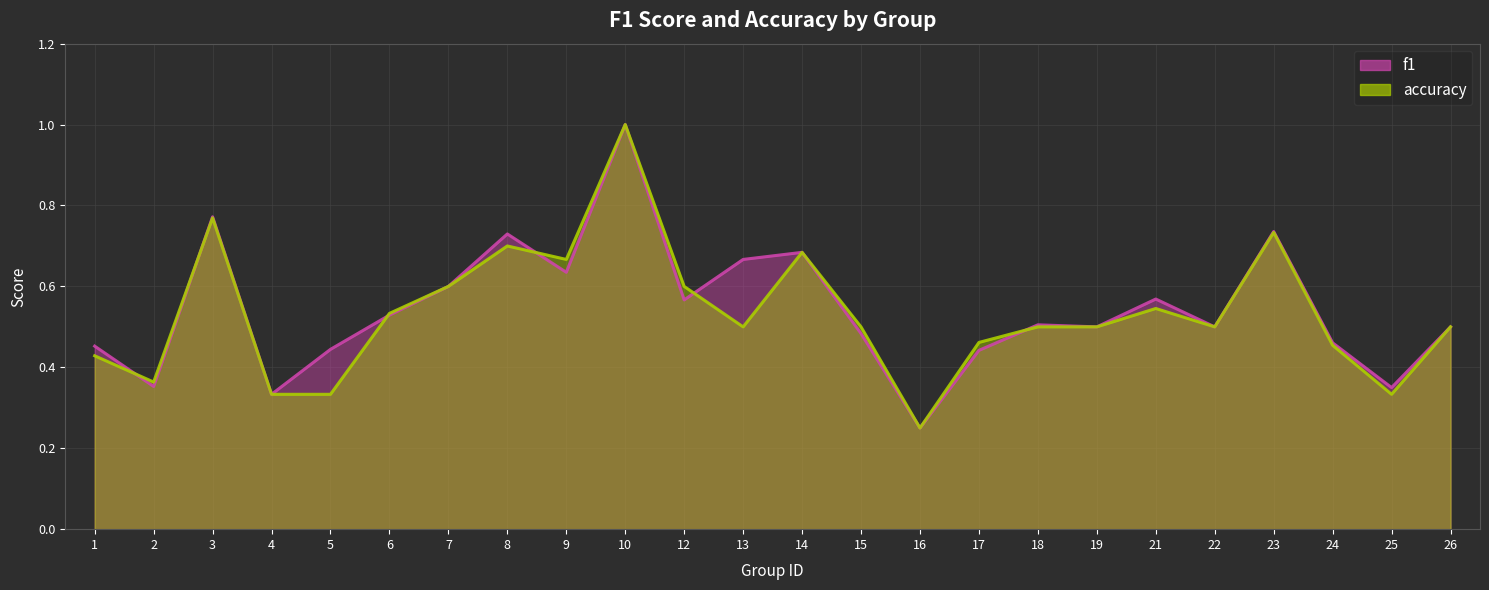

Count the f1 values in the range 0 to 1.

24